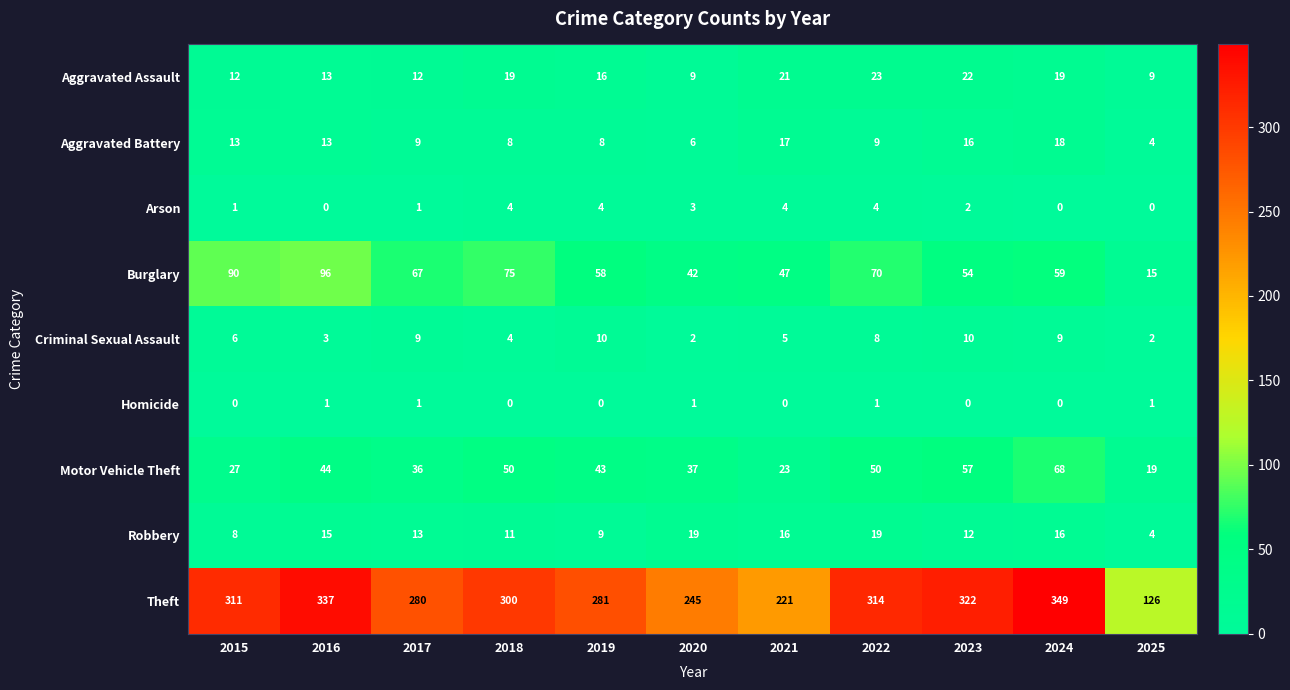

What is the difference between the highest and lowest values at 2021?

221